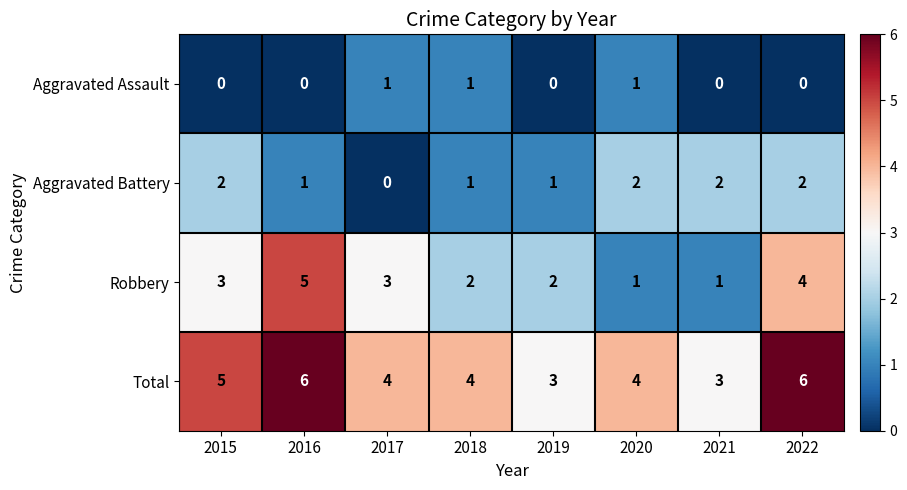

Which series has the largest total across all categories?

Total